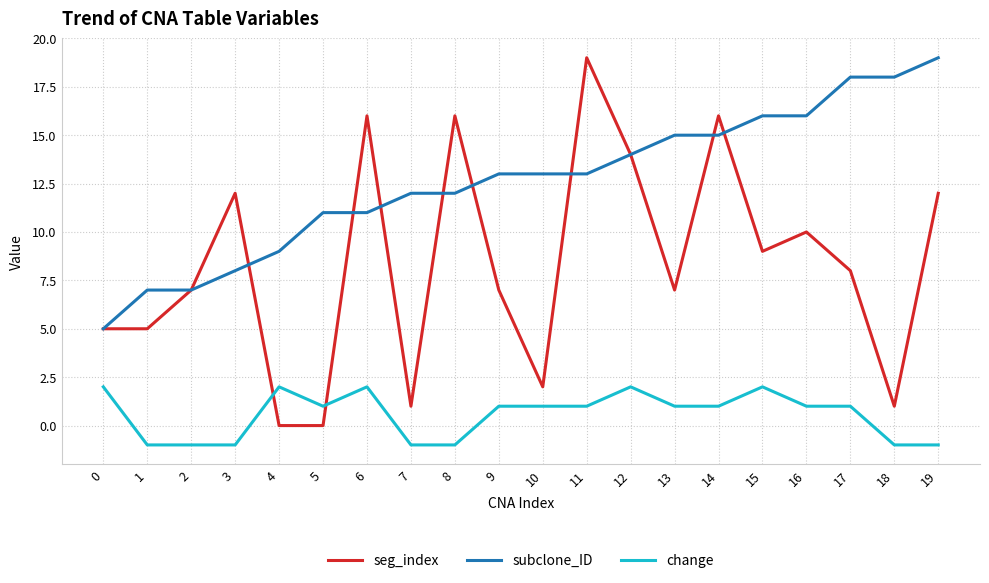

Count the change values in the range -1 to 2.

20